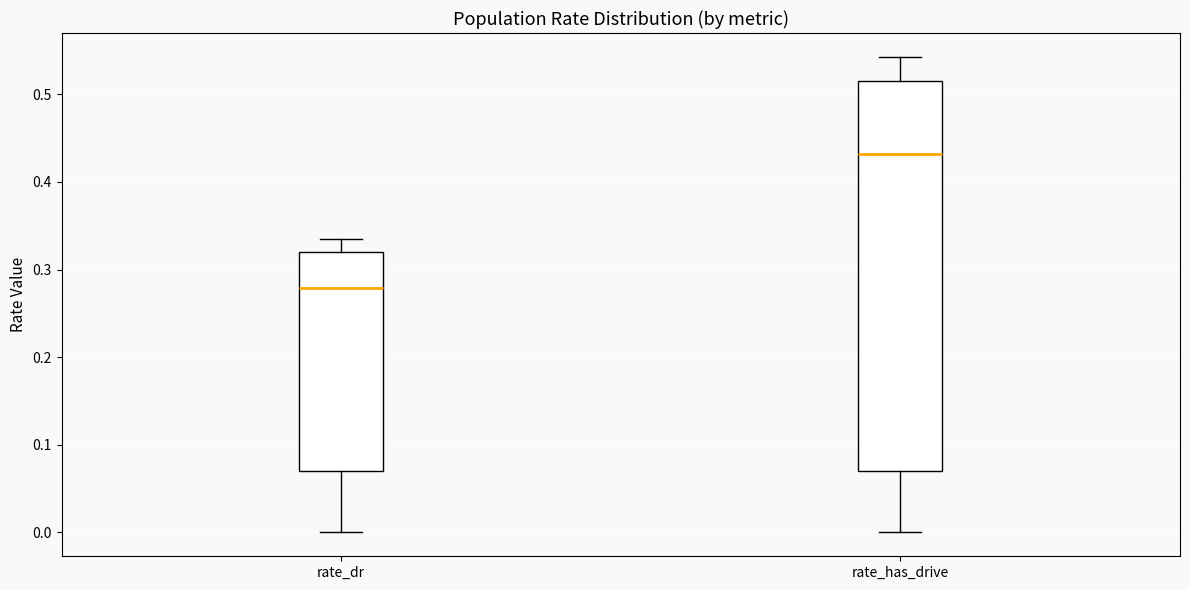

Which box is the tallest, from its lower edge to its upper edge?

rate_has_drive